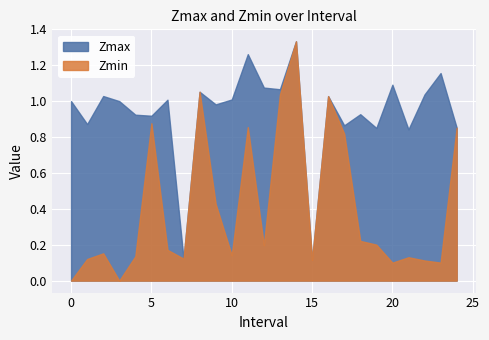

Is the value of Zmin at 8.0 greater than the value of Zmax at 11.0?

No